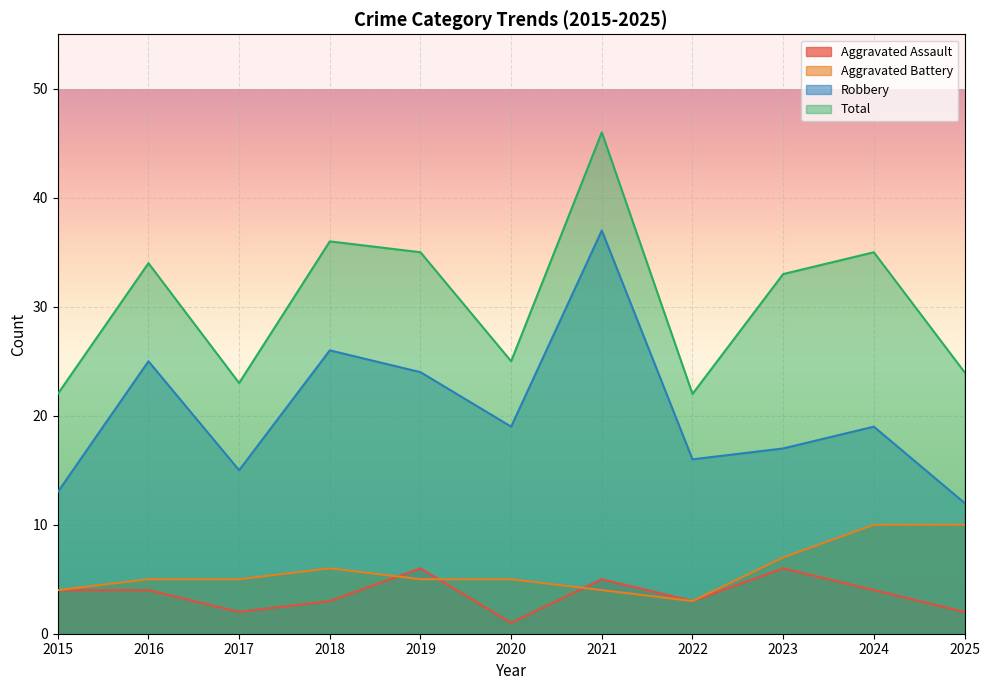

At which category is the sum across all series the highest?

2021